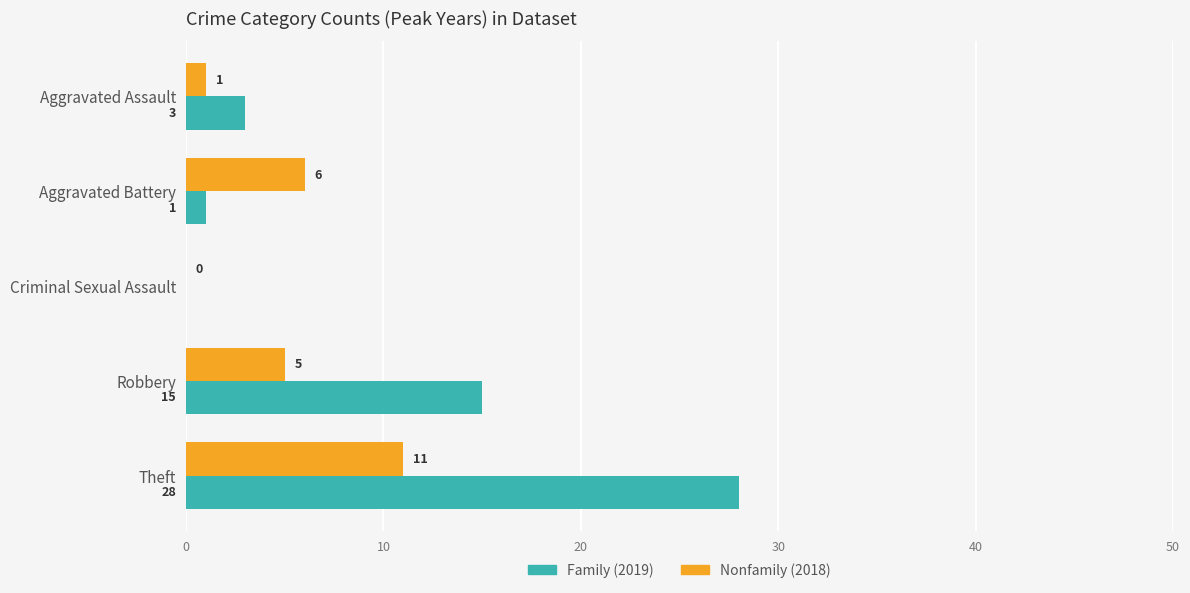

Which label corresponds to the largest value in the chart?

Theft